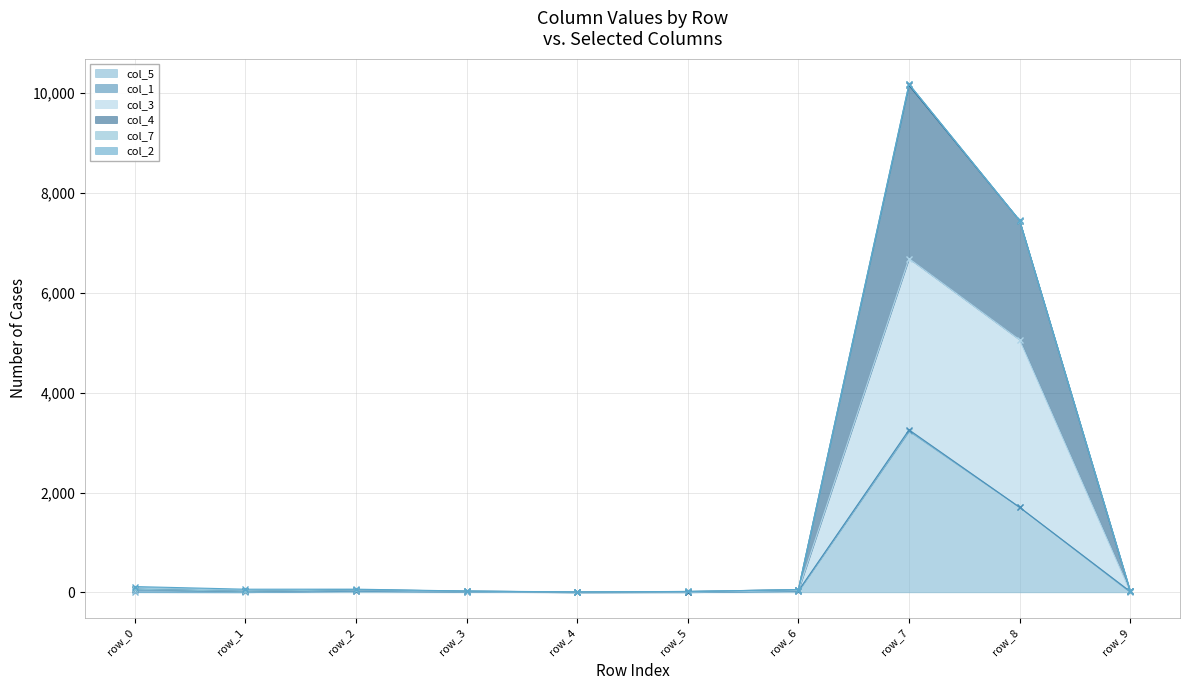

What is the greatest value displayed?

10183